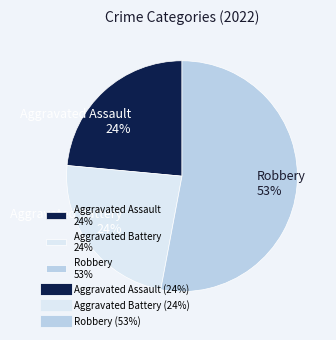

True or false: Aggravated Battery 24% accounts for 11% of the total.

False